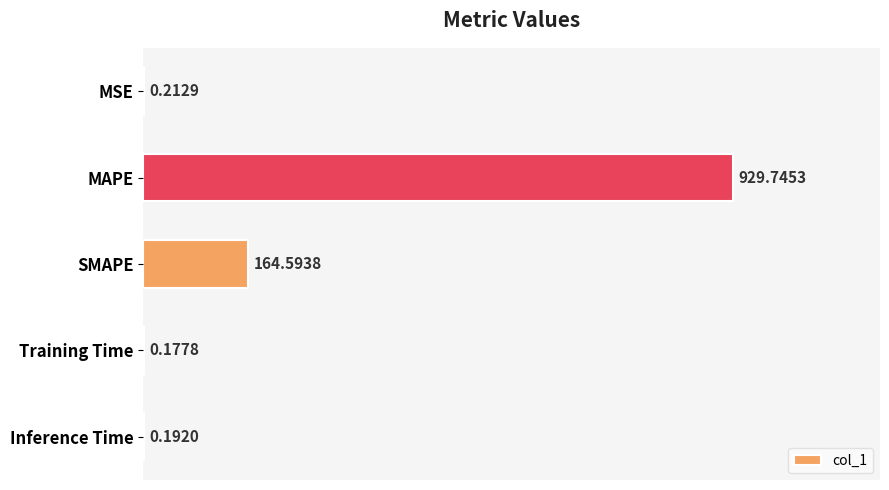

Are the bars horizontal?

Yes